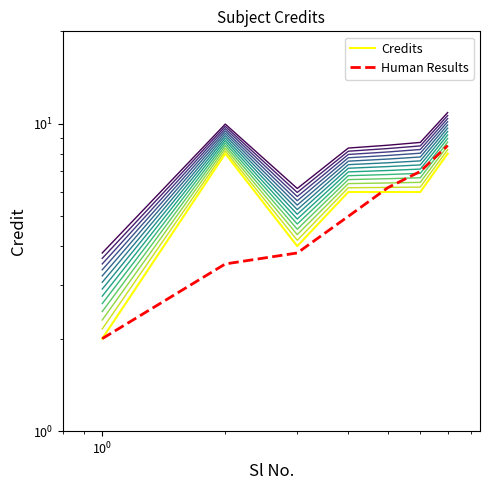

Does the chart have visible grid lines?

No